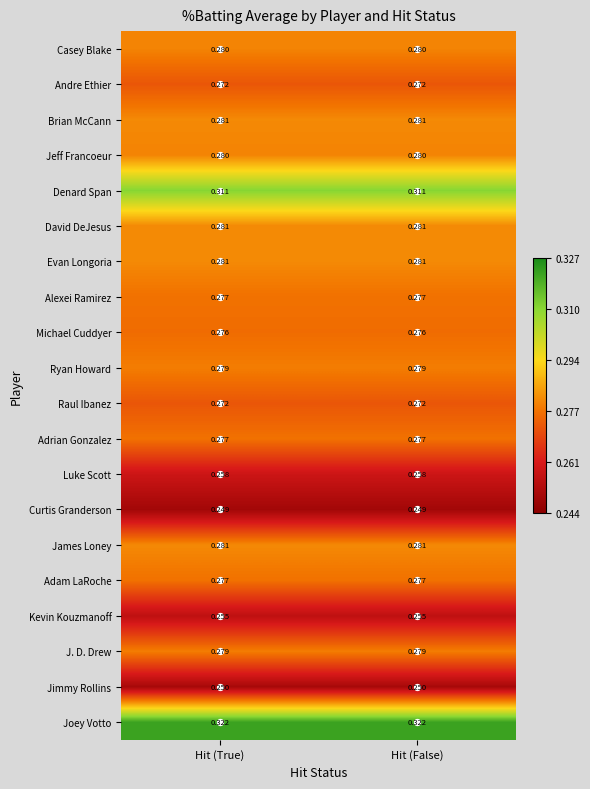

Is the value of Jimmy Rollins at Hit (False) greater than the value of Denard Span at Hit (False)?

No